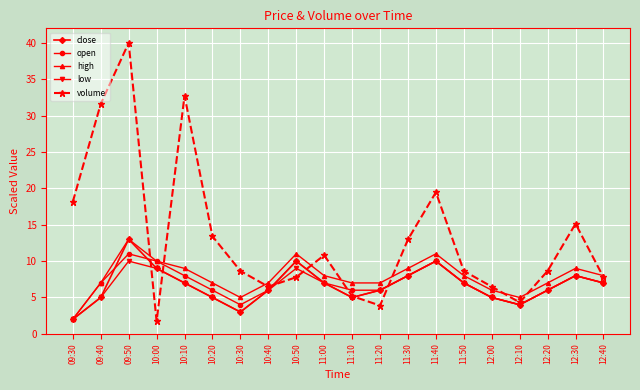

Which series has the largest total across all categories?

volume